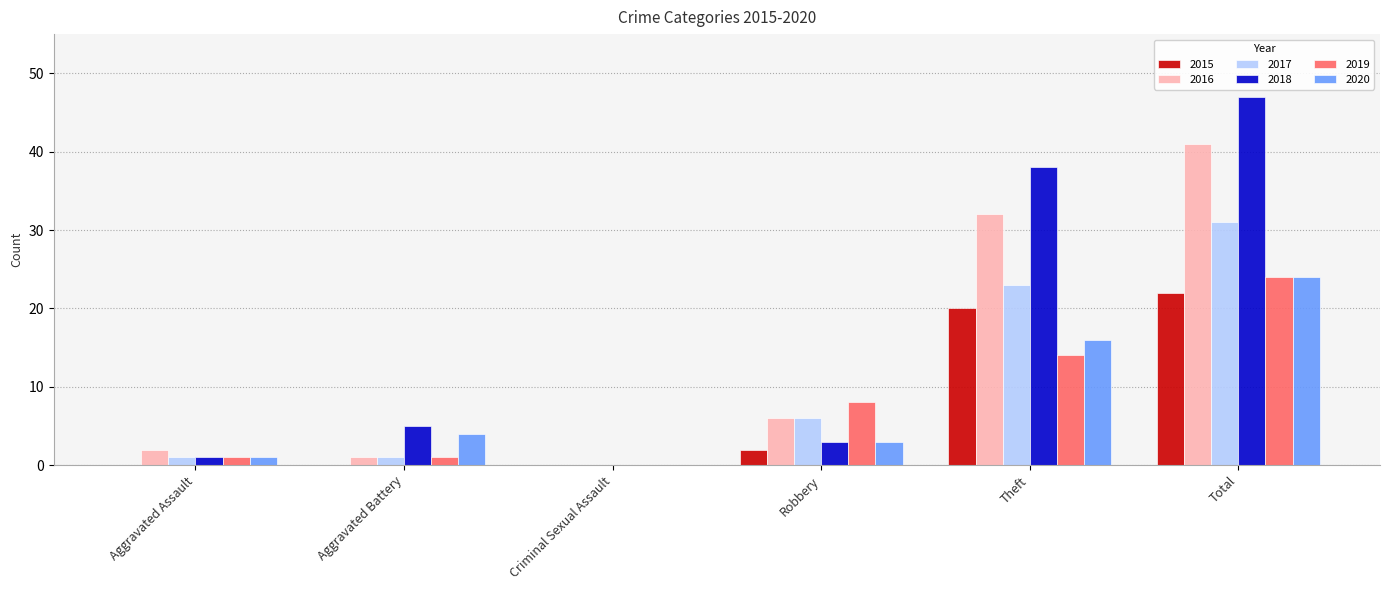

At which category is the sum across all series the highest?

Total